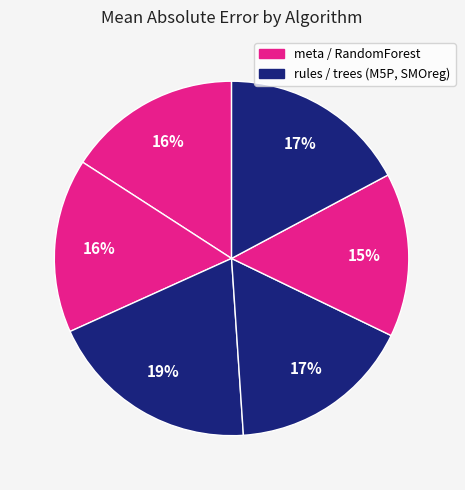

How many segments does this pie chart have?

6